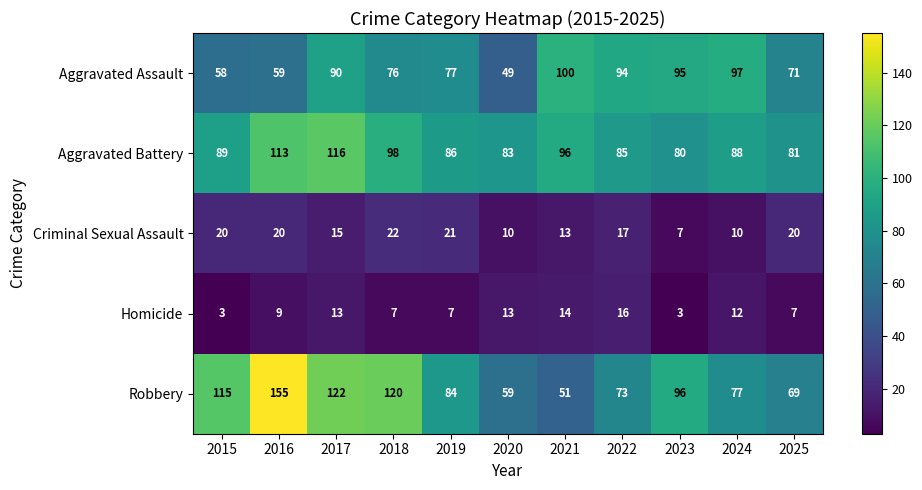

What is the difference between the highest and lowest values at 2016?

146